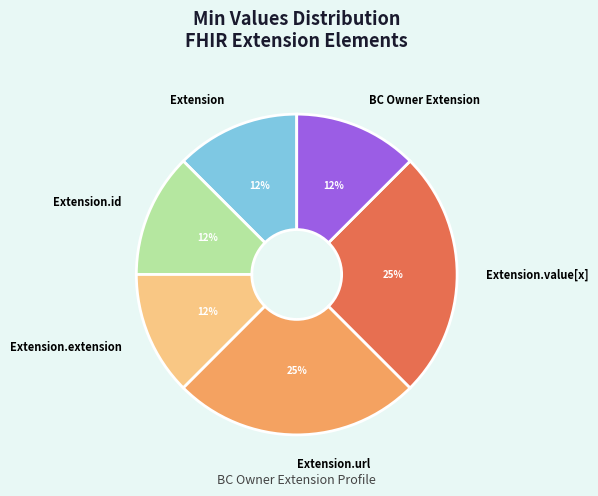

Is the sum of Extension.value[x] and BC Owner Extension greater than half?

No